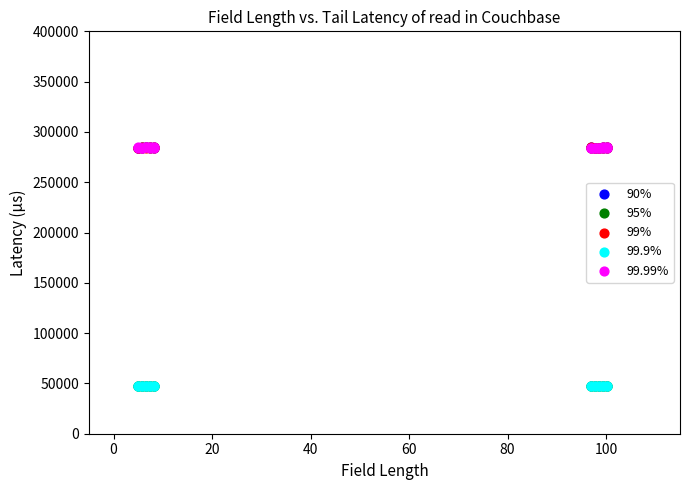

What are all the series names shown in the legend?

90%, 95%, 99%, 99.9%, 99.99%